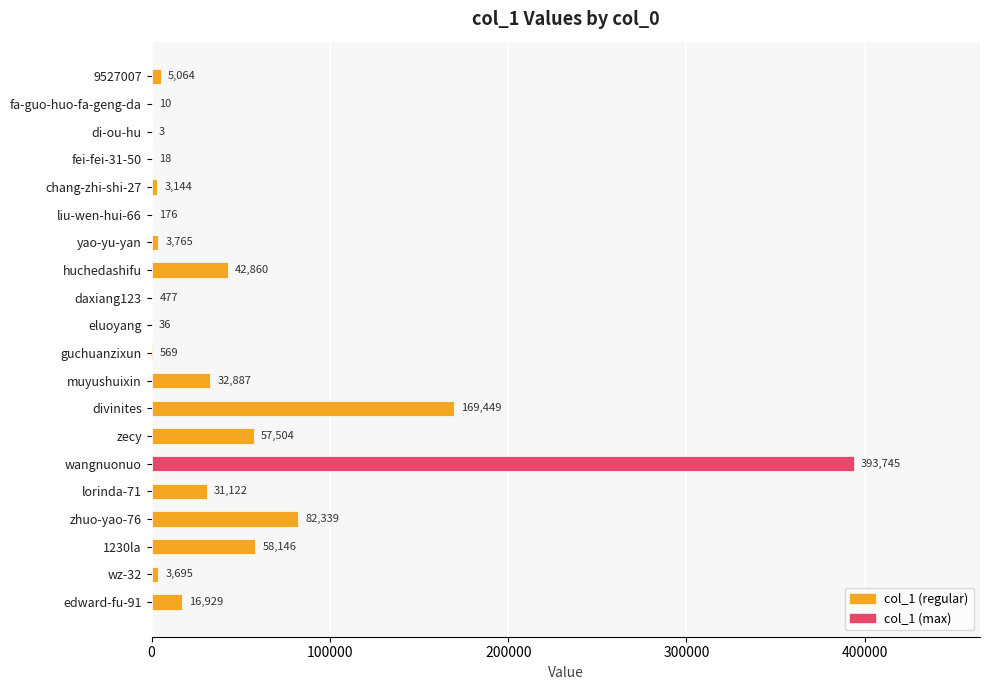

Which has a higher value, muyushuixin or divinites?

divinites